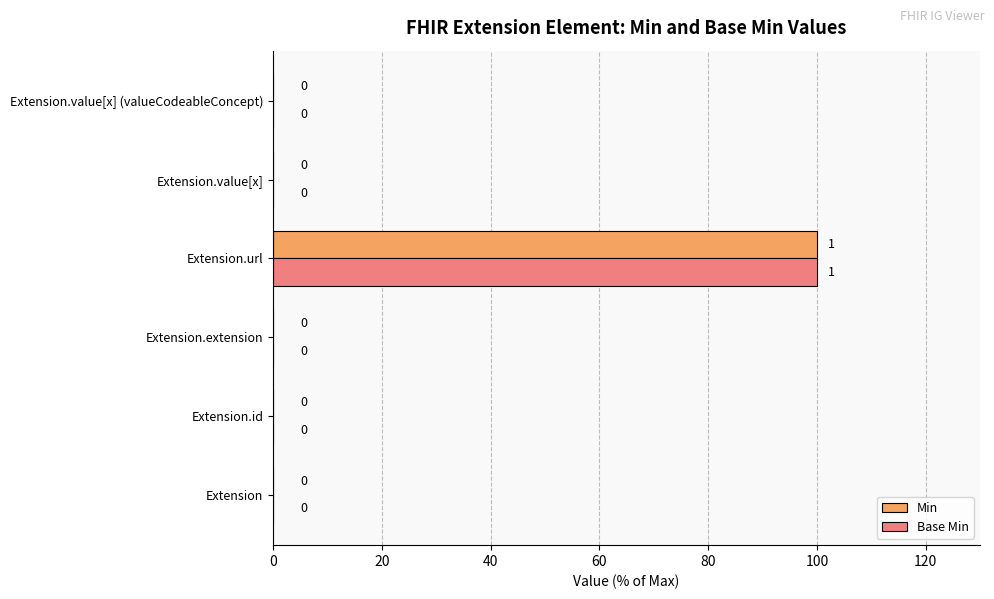

At which label does Min reach its peak?

Extension.url